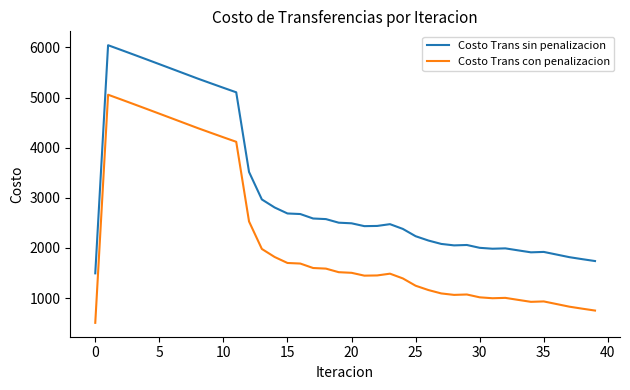

Rank the series by their average value, from lowest to highest.

Costo Trans con penalizacion, Costo Trans sin penalizacion